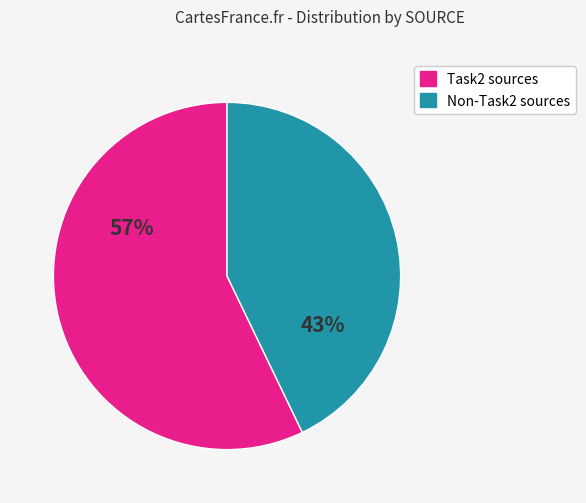

Is there a majority slice in this chart?

Yes